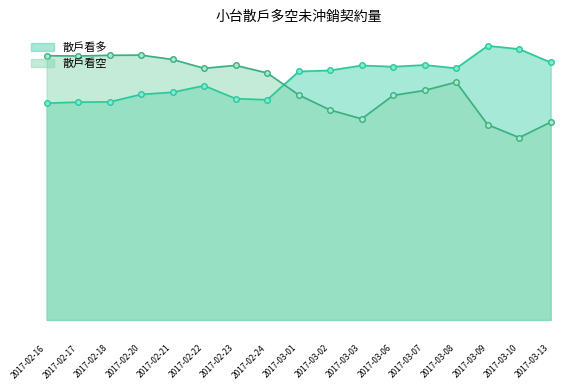

Between 2017-03-02 and 2017-03-06, which series saw the biggest shift?

散戶看空_line